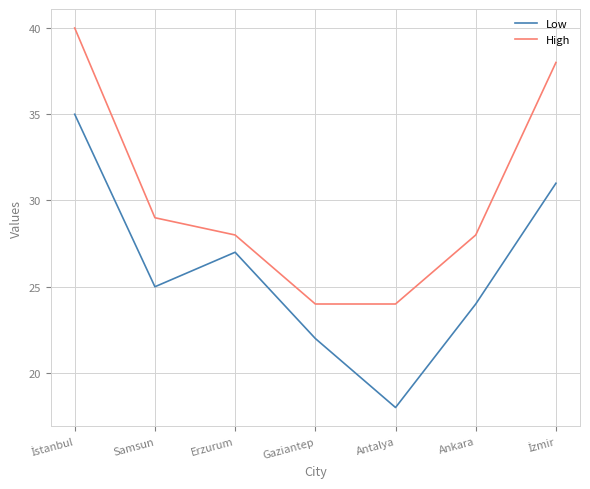

What is the difference between the second highest and minimum values in the High series?

14